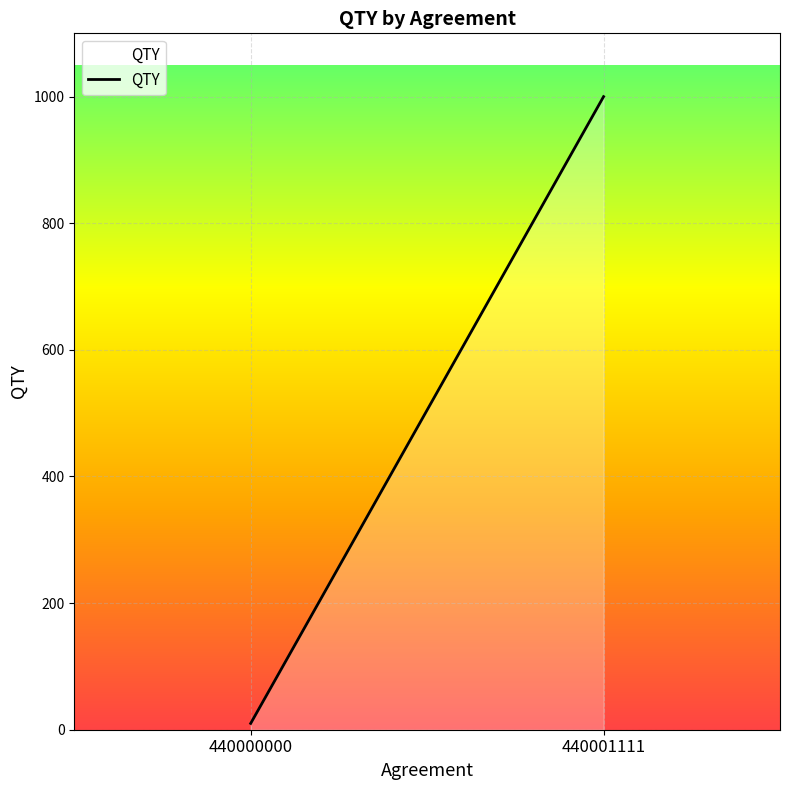

What is the sum of the values at 440001111 and 440000000?

1010